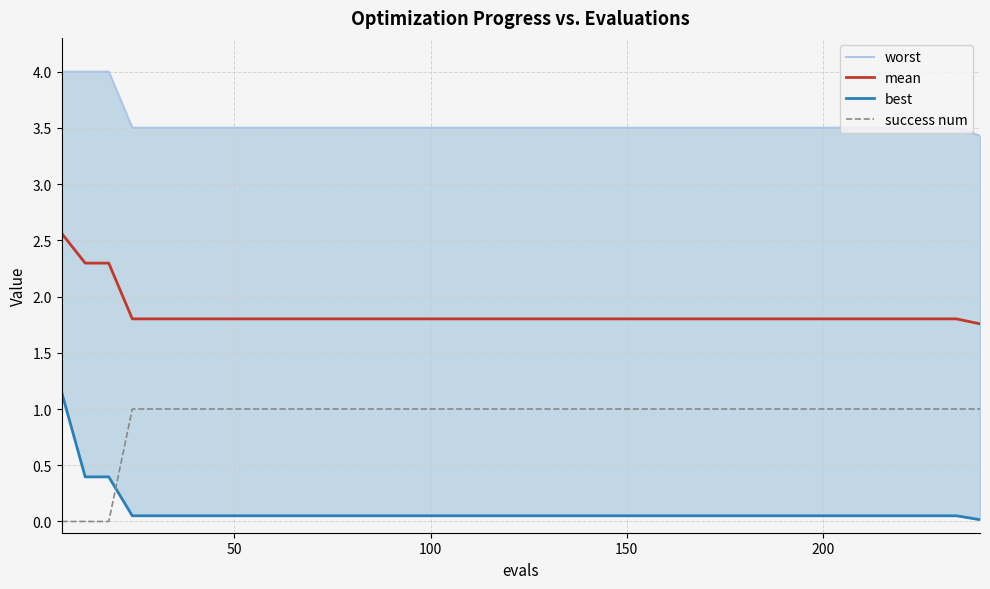

True or false: mean and success num cross at least once.

False